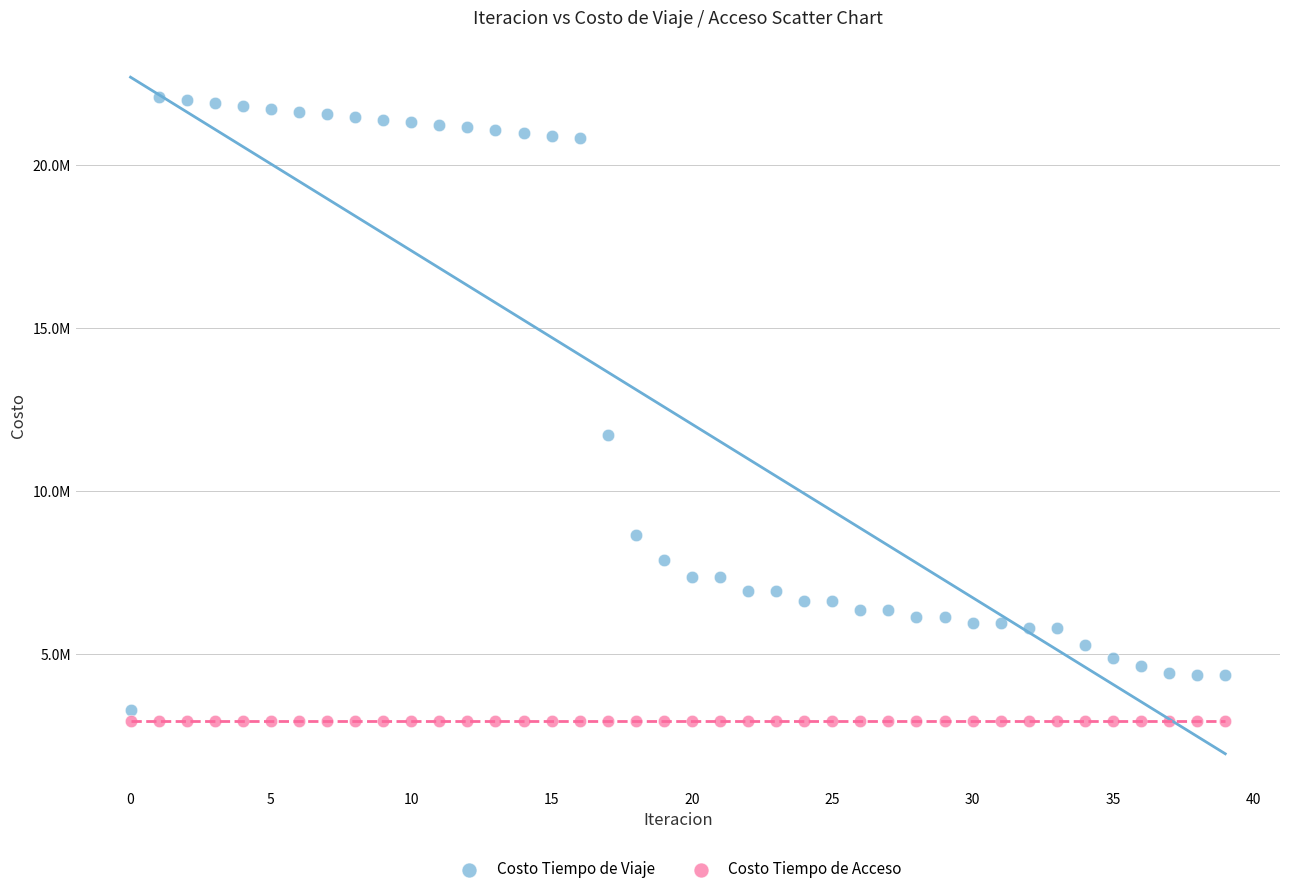

What are all the series names shown in the legend?

Costo Tiempo de Viaje, Costo Tiempo de Acceso